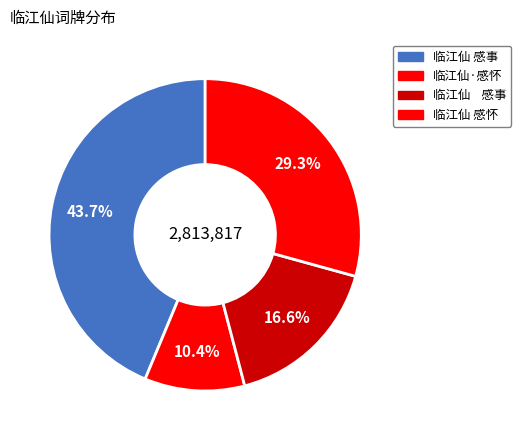

Count the number of slices in the pie.

4